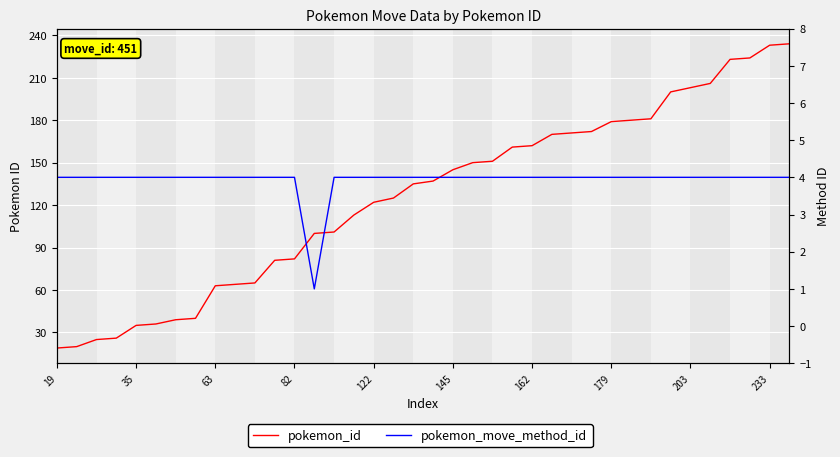

True or false: pokemon_id has more than 0 interior local peaks.

False